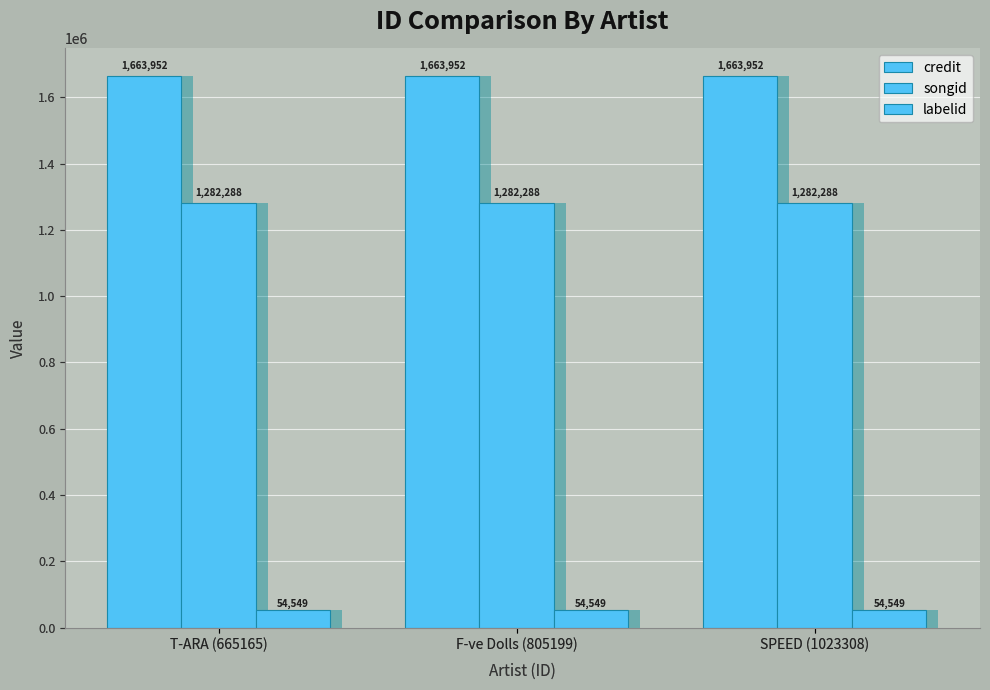

What is the spread (max minus min) of values at T-ARA (665165)?

1609403